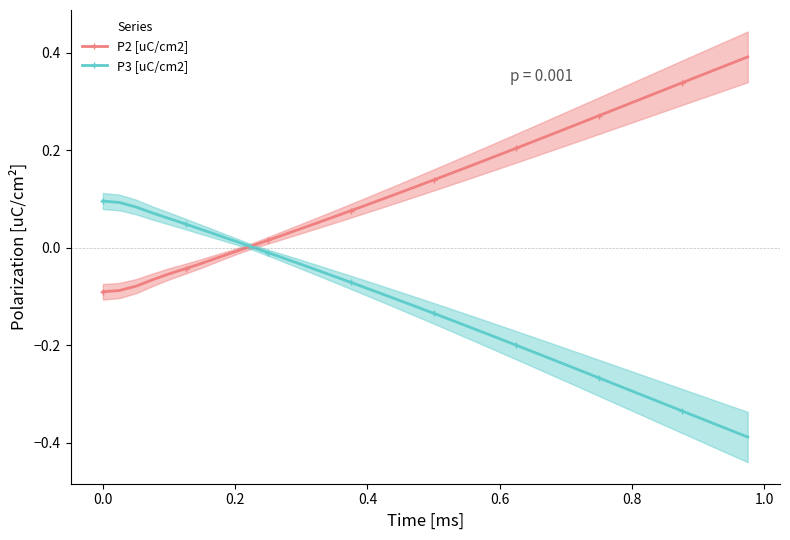

What is the maximum value for P2 [uC/cm2]?

0.4